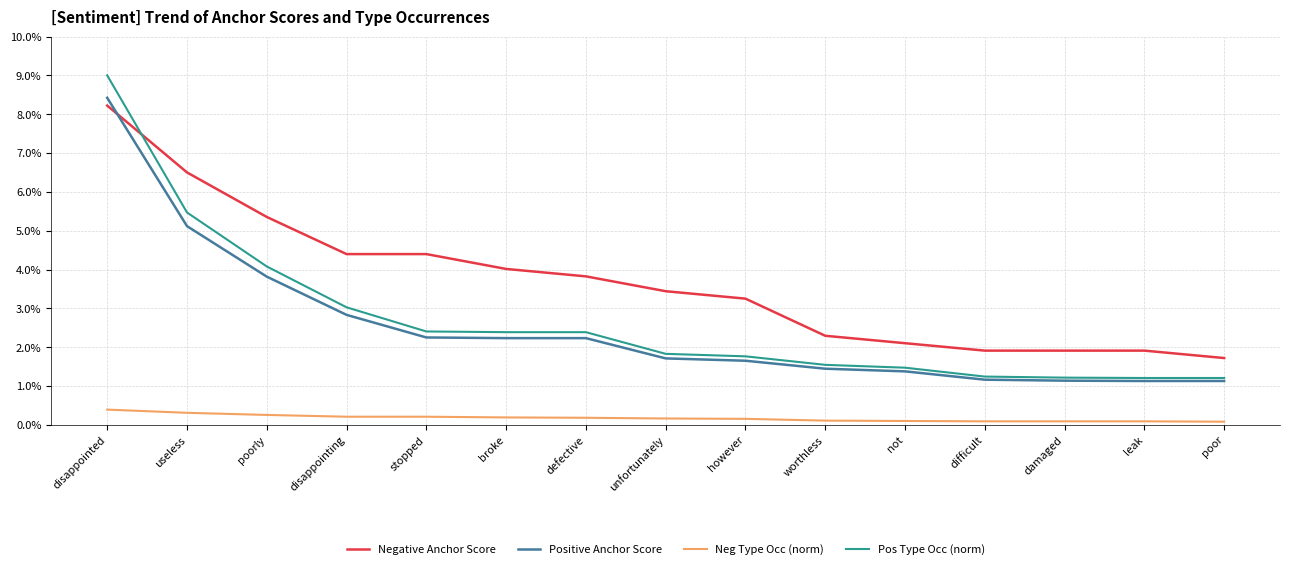

At how many categories does at least one series exceed 0?

15